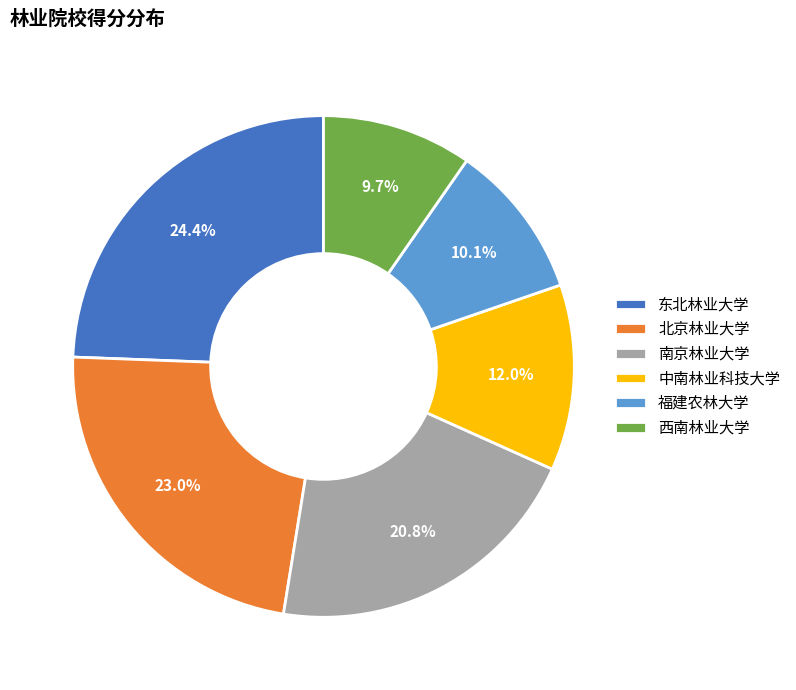

True or false: 北京林业大学 accounts for 23% of the total.

True